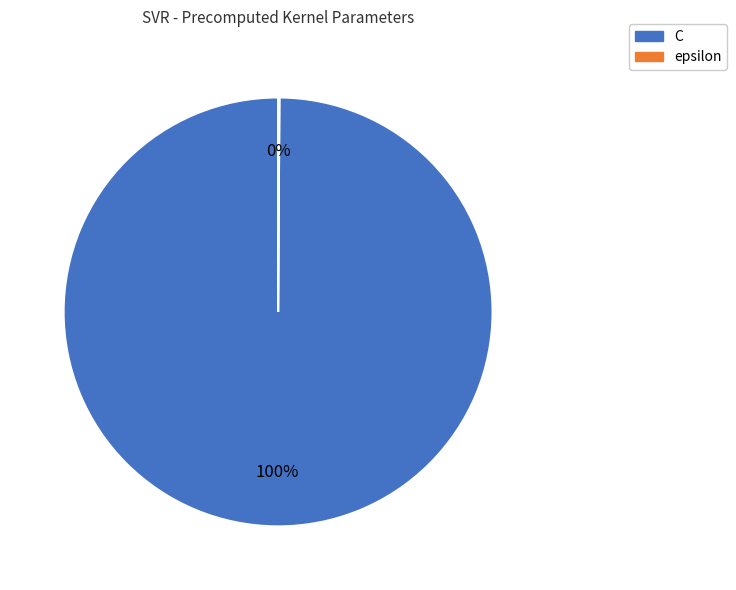

Which slice represents more than half of the pie?

C